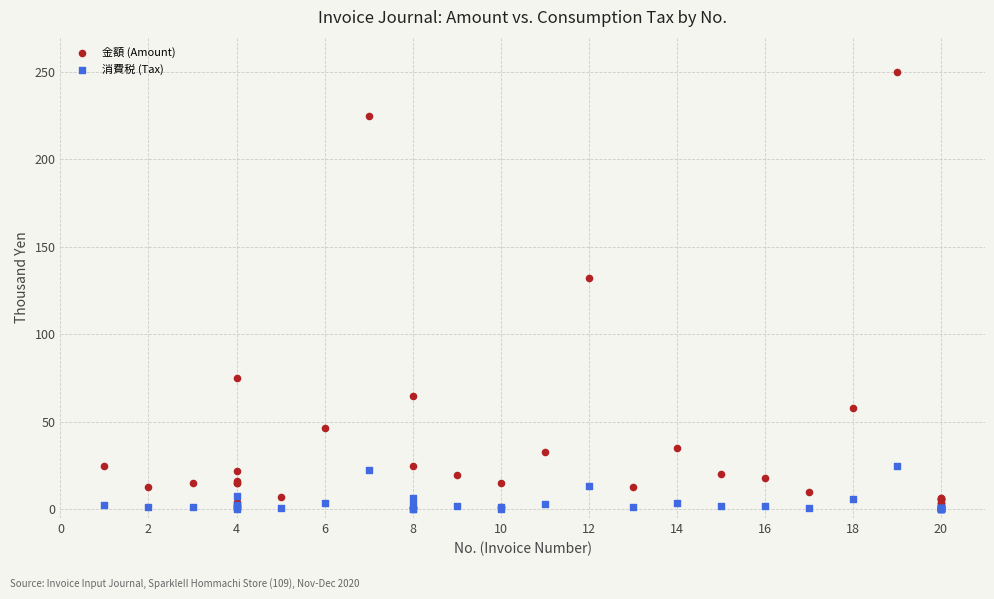

What are all the series names shown in the legend?

金額 (Amount), 消費税 (Tax)